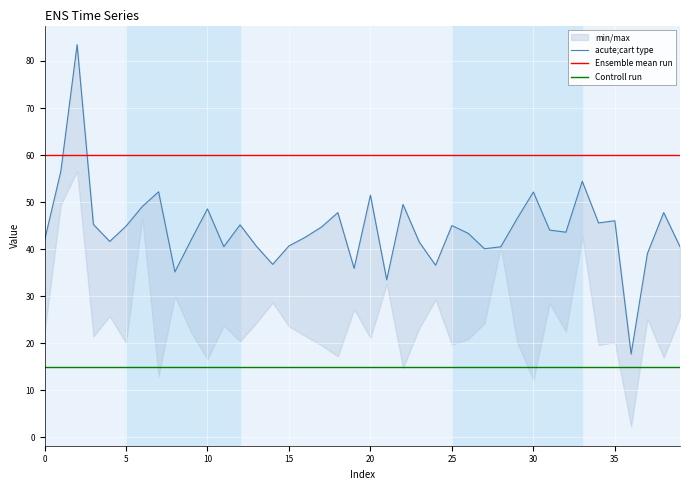

True or false: Ensemble mean run and Controll run cross at least once.

False